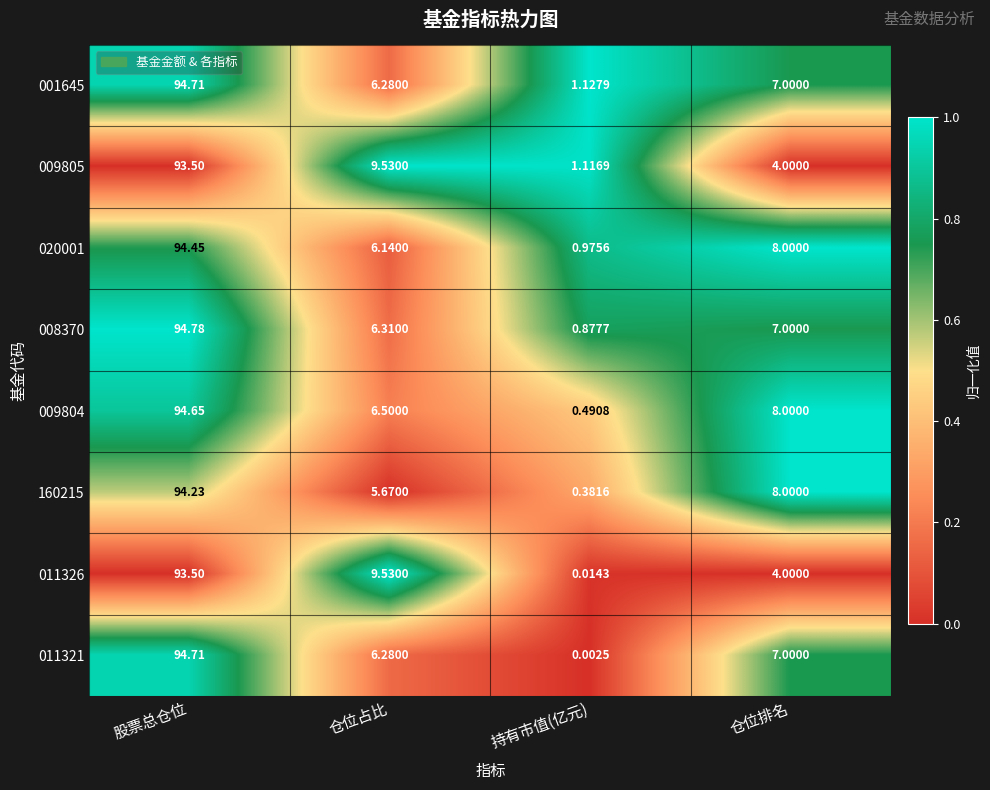

At which category does the chart reach its peak across all series?

股票总仓位